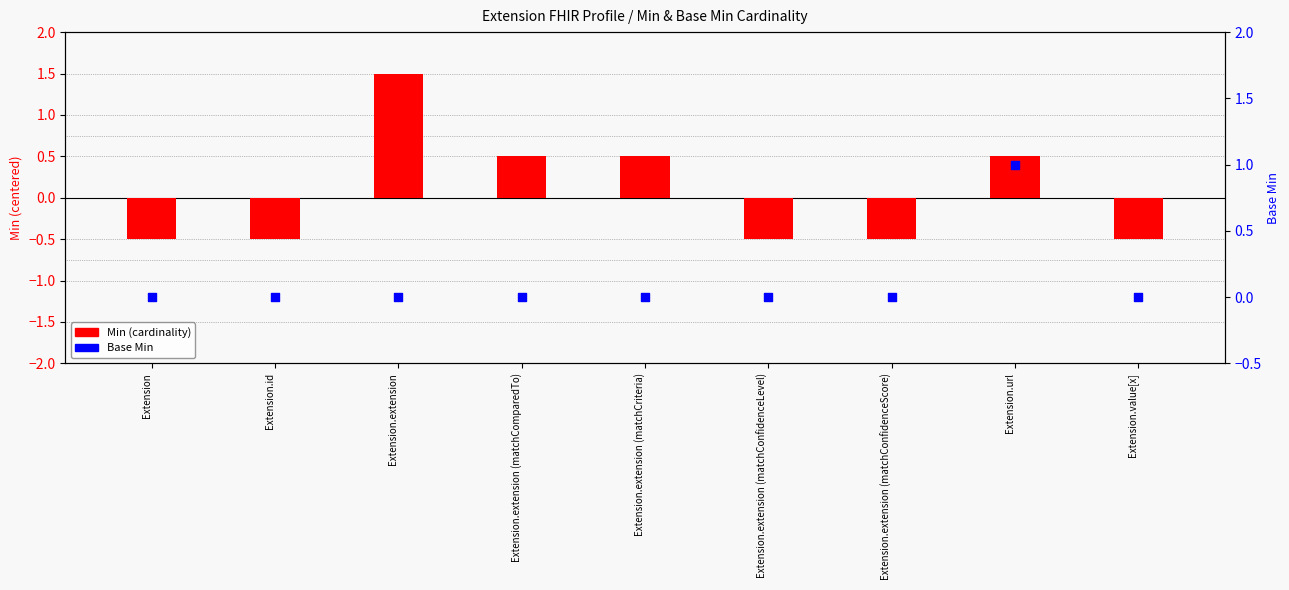

Is the value of Min (cardinality) at Extension.id greater than the value of Base Min at Extension.extension (matchCriteria)?

No